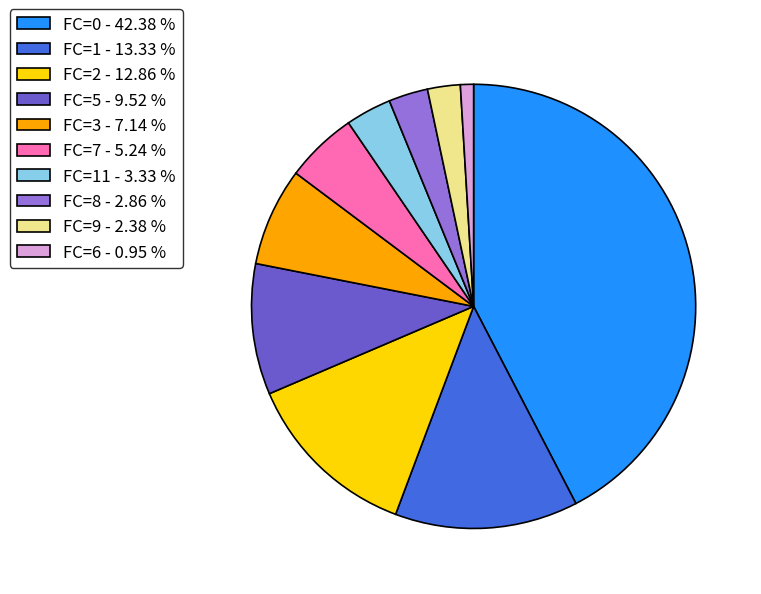

How many slices are in this pie chart?

10